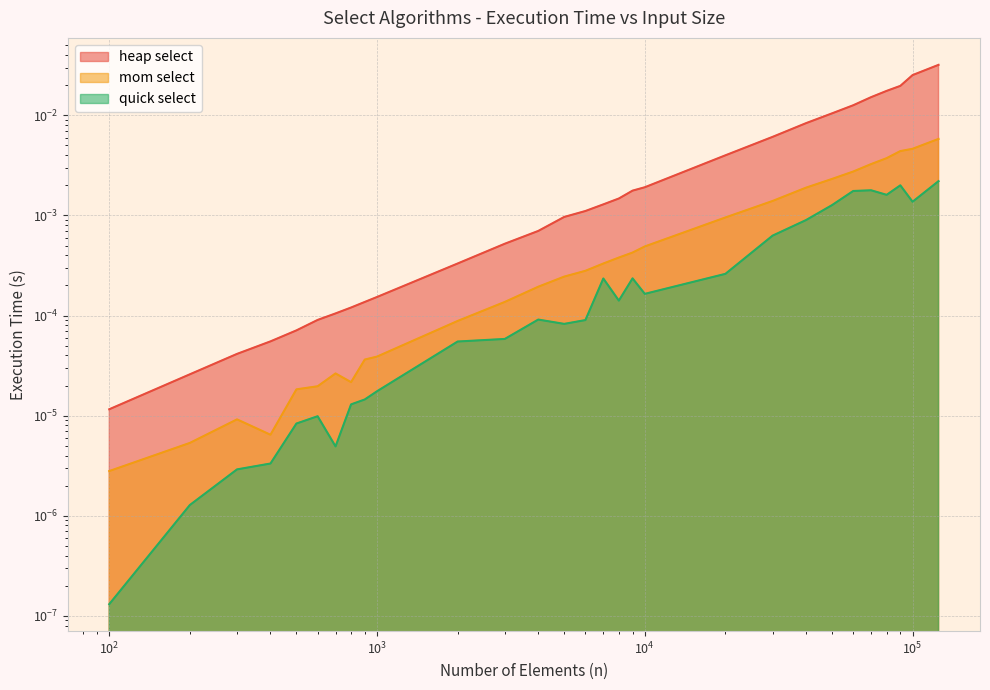

Where is heap select nearest to the value 0?

100